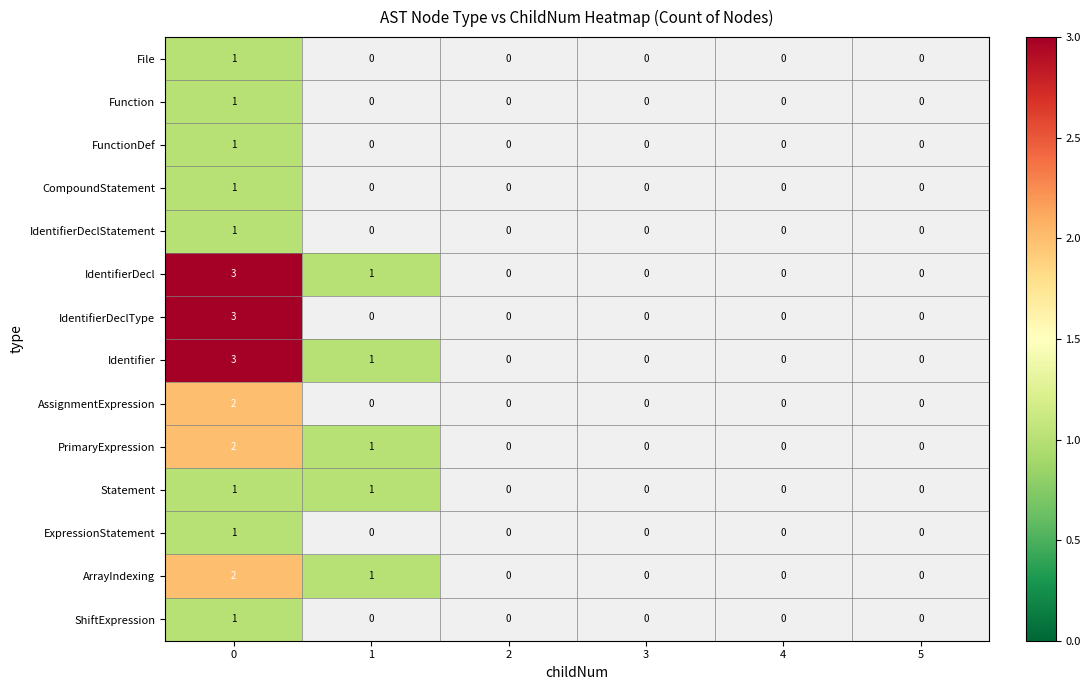

What is the maximum value for IdentifierDecl?

3